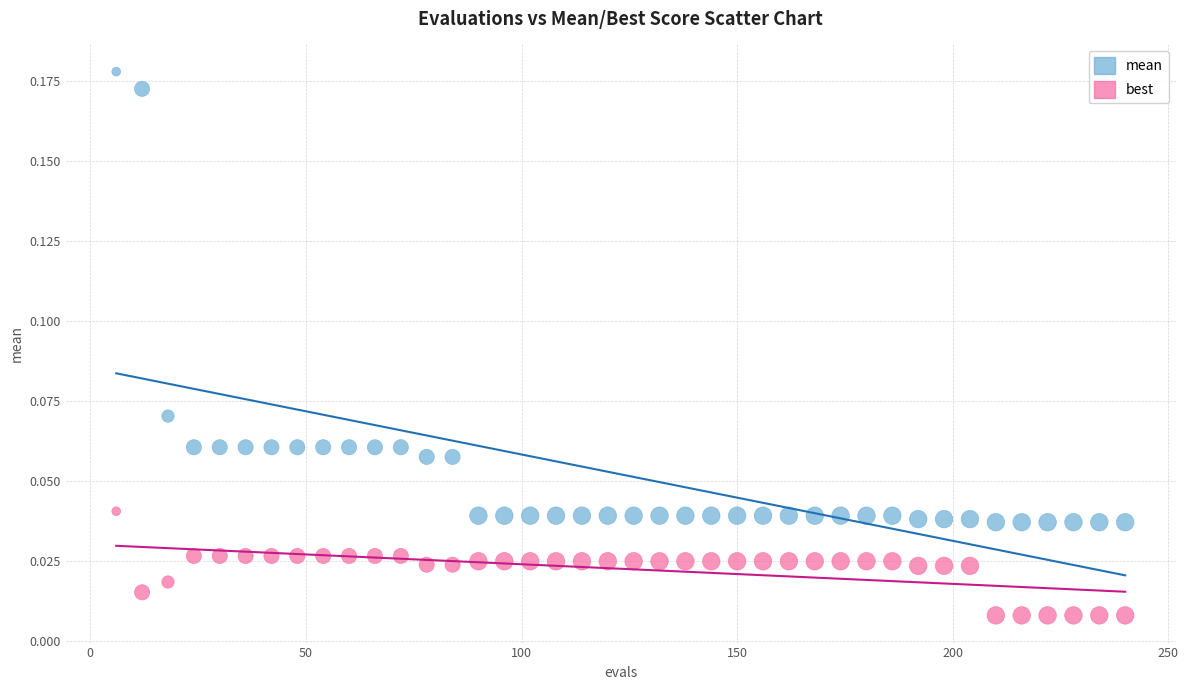

What are all the series names shown in the legend?

mean, best